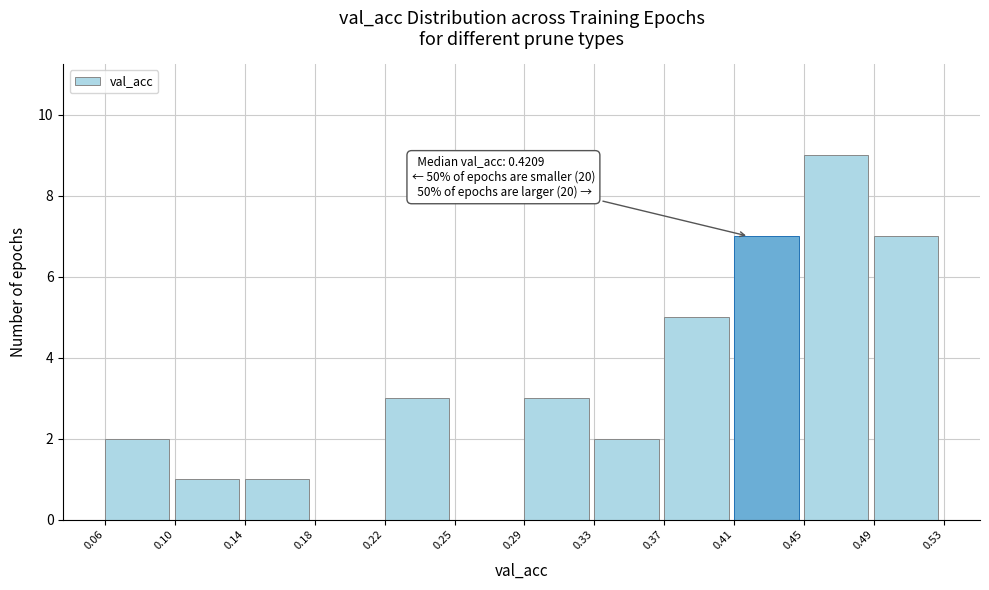

Over which range of the x-axis is the bar tallest?

0.45 to 0.49